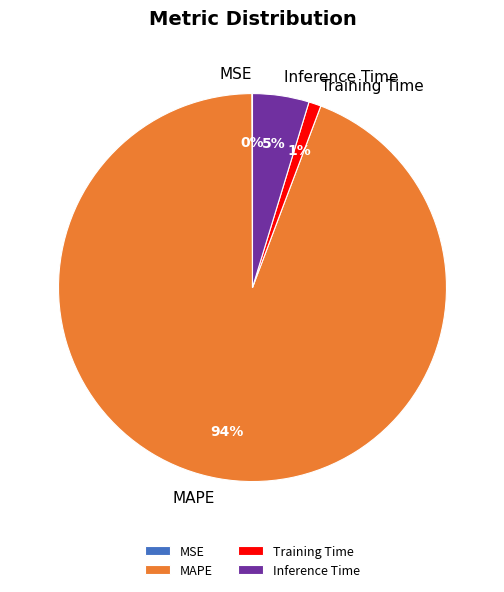

What percentage is the MAPE slice, to the nearest percent?

94%